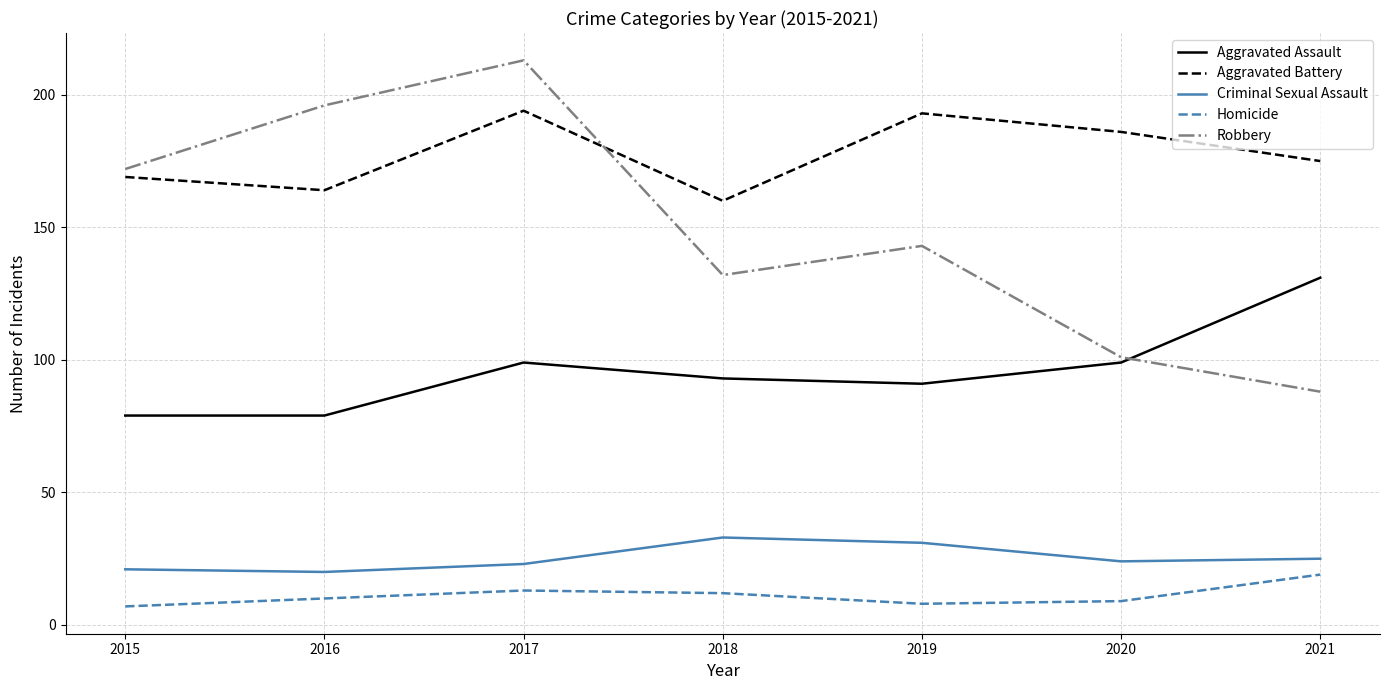

What is the spread (max minus min) of values at 2017?

200